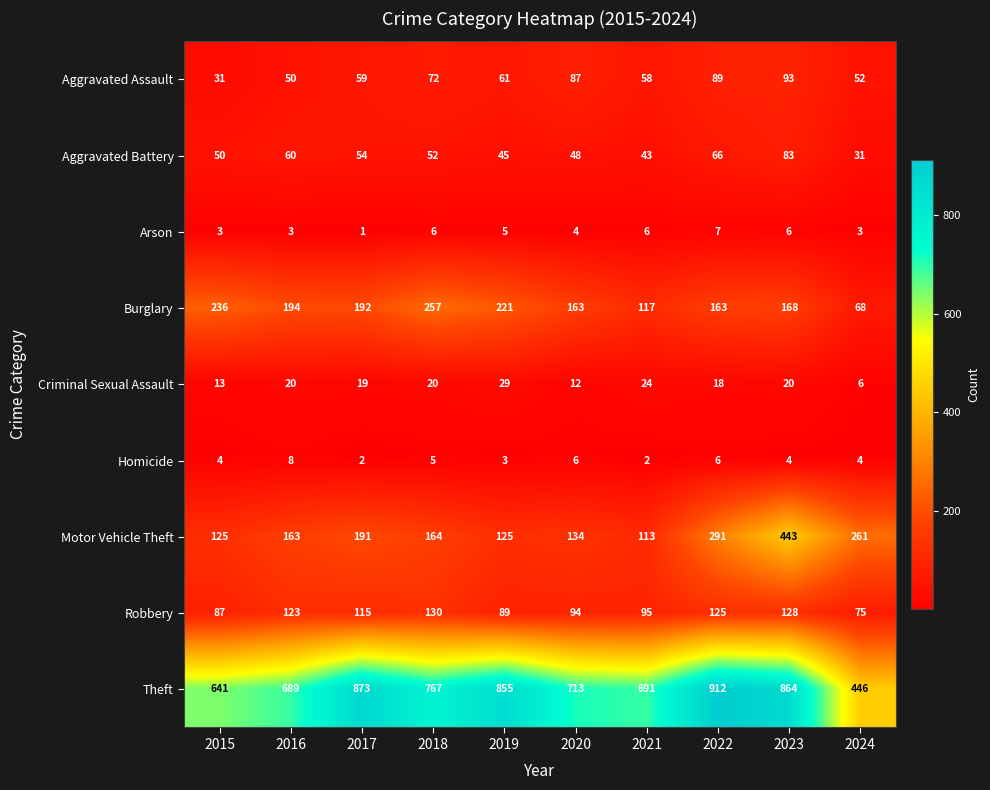

What is the difference between the highest and lowest values at 2018?

762